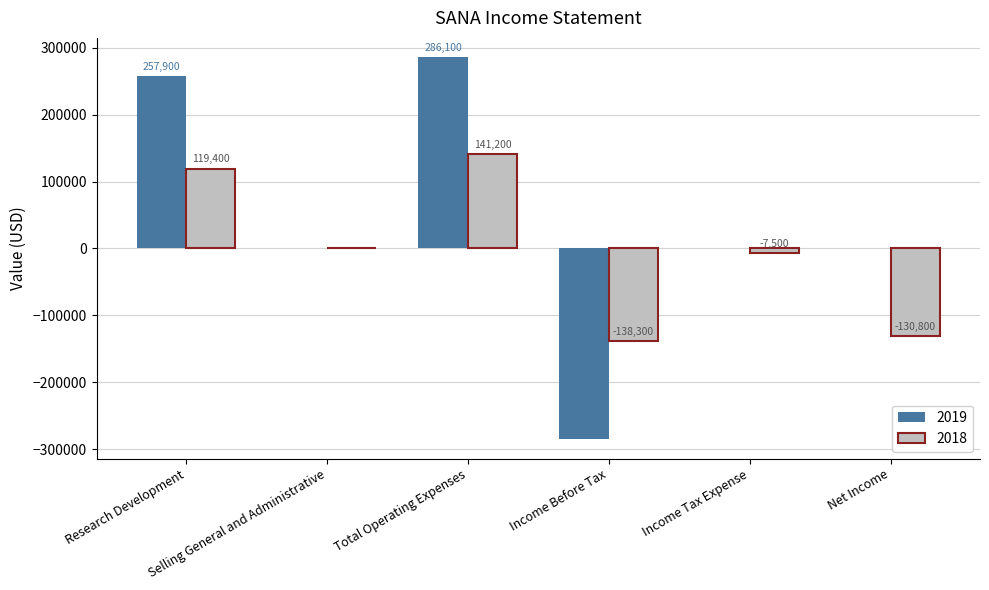

Reading left to right, transcribe all the data shown in this chart.

2019: 257900	0	286100	-285300	0	0
2018: 119400	0	141200	-138300	-7500	-130800